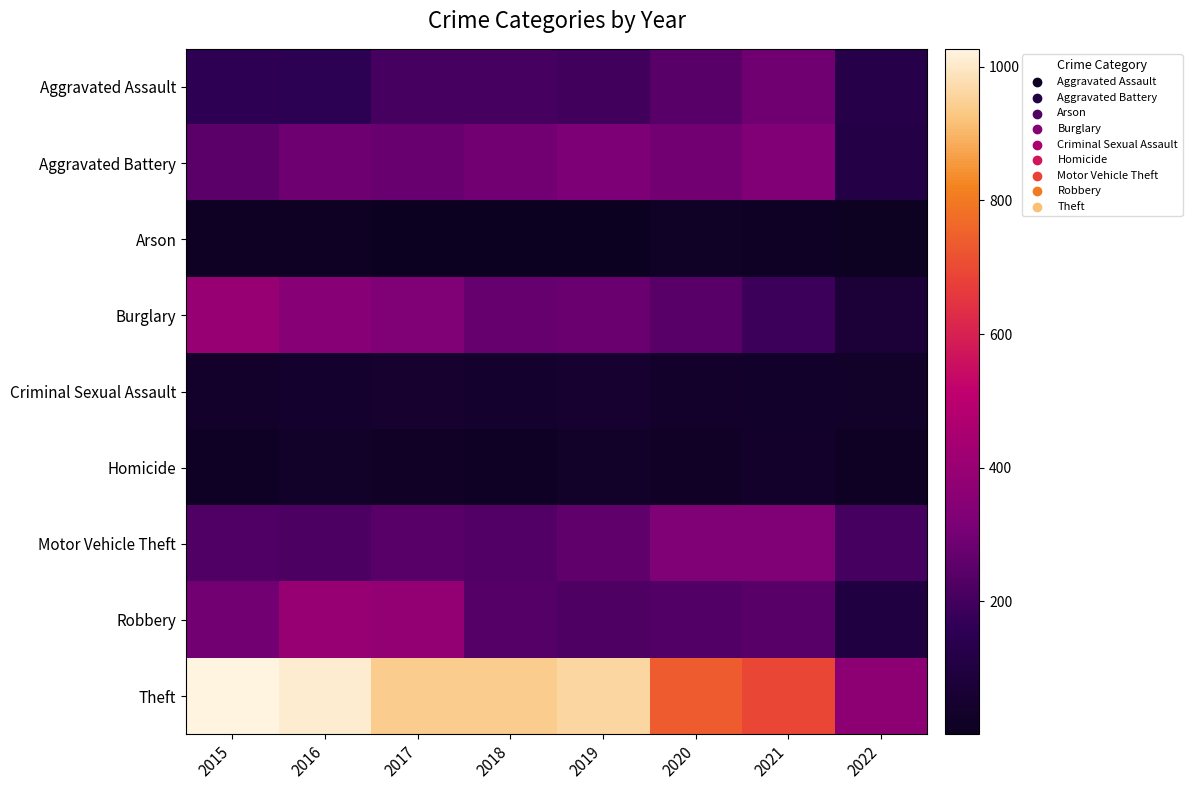

At how many categories does at least one series exceed 479?

7